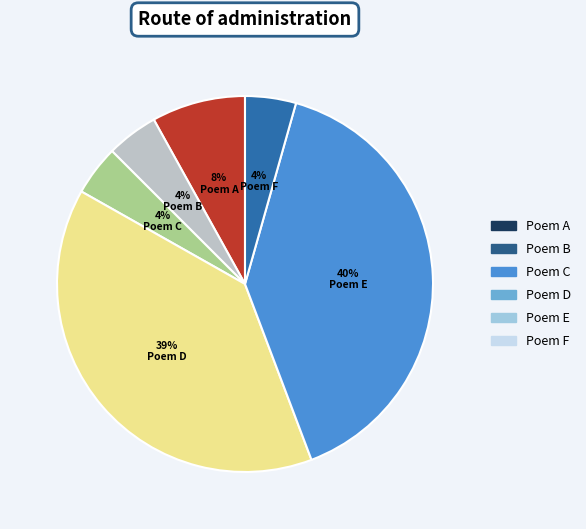

Is there any slice that represents more than half of the pie?

No